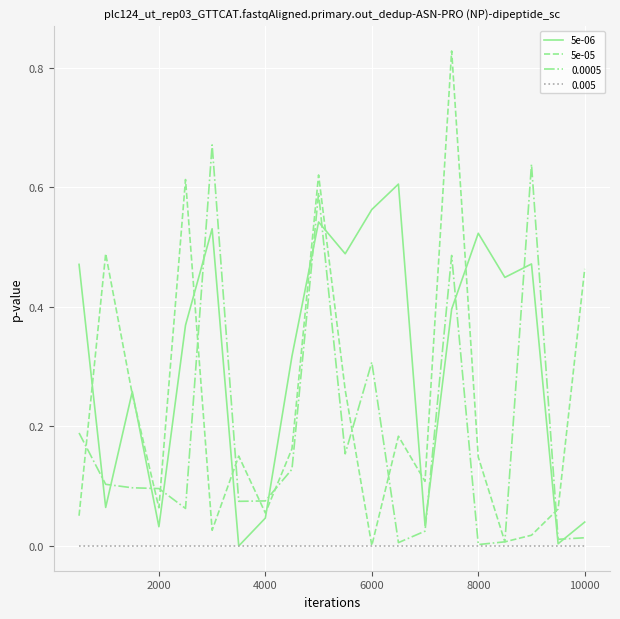

Which series has the widest spread of values?

5e-05